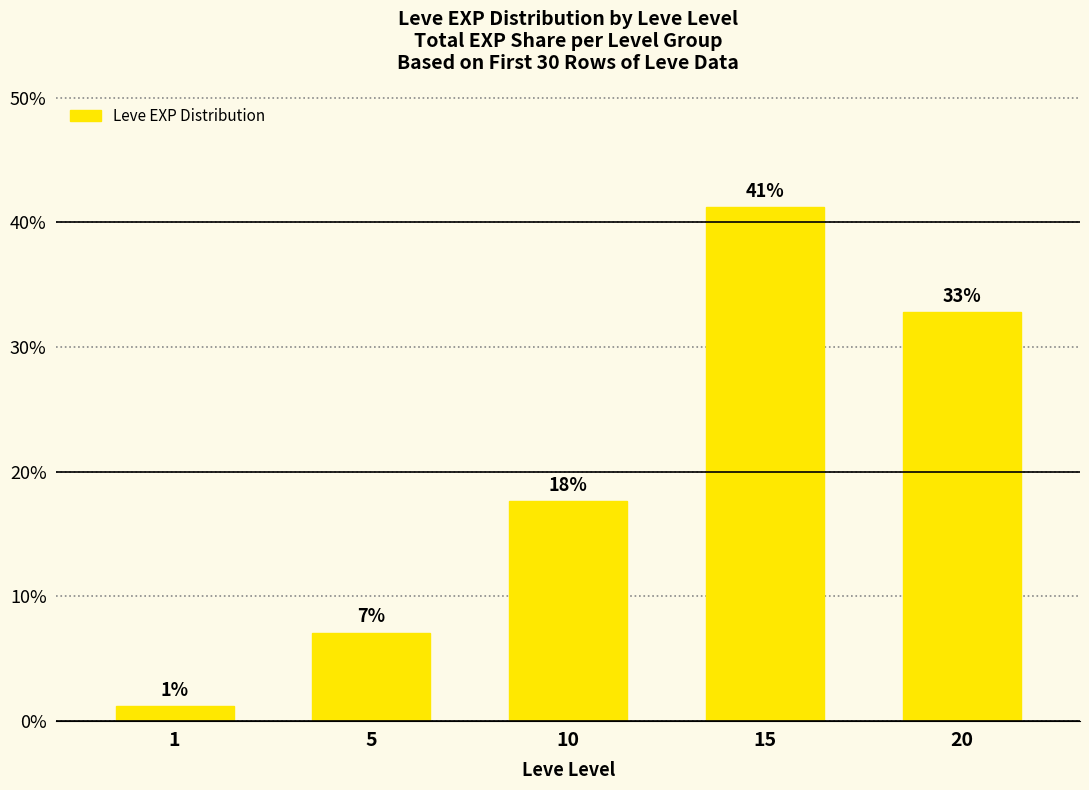

Approximately how many times larger is the value at 10 compared to 15?

0.4